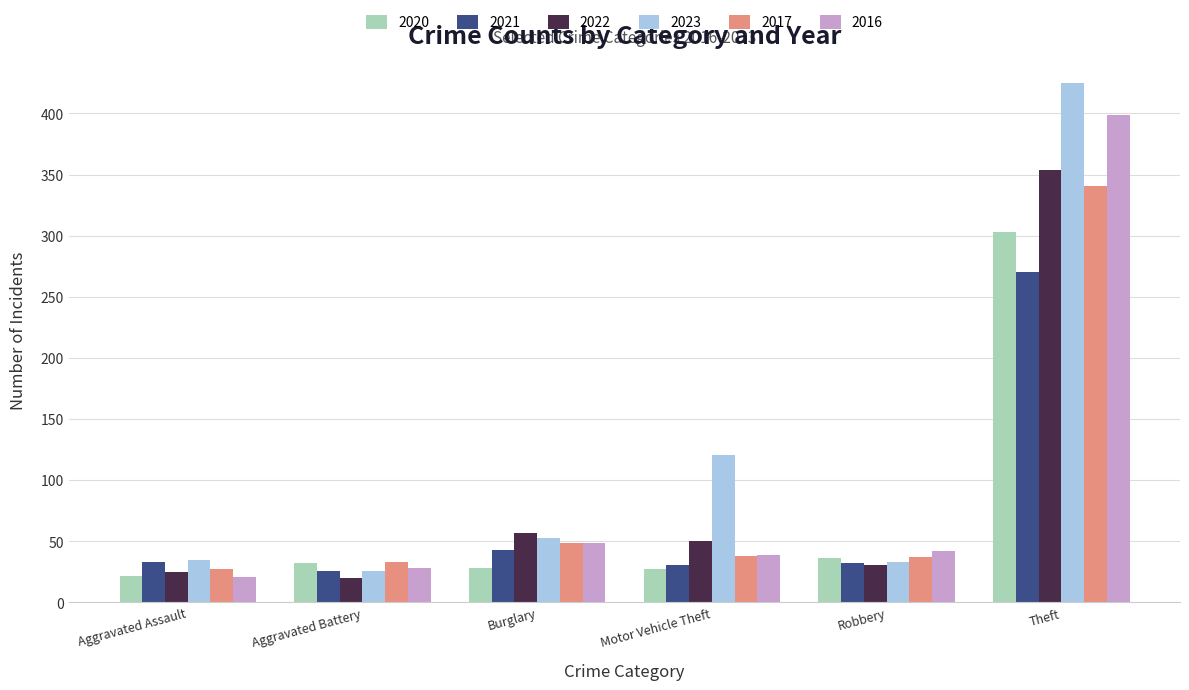

The value of 2021 at Burglary is 58. True or false?

False